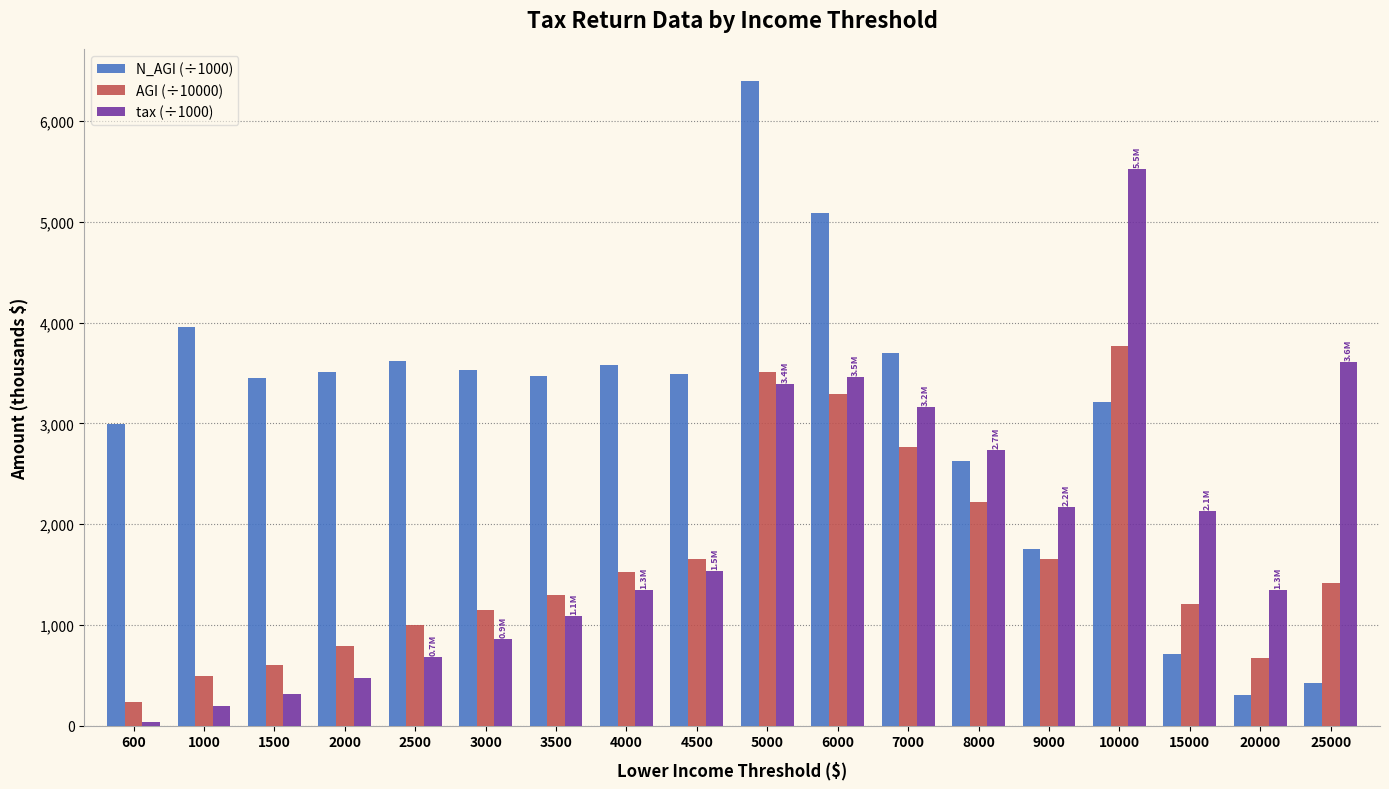

What is the sum of all tax (÷1000) values?

34037.0